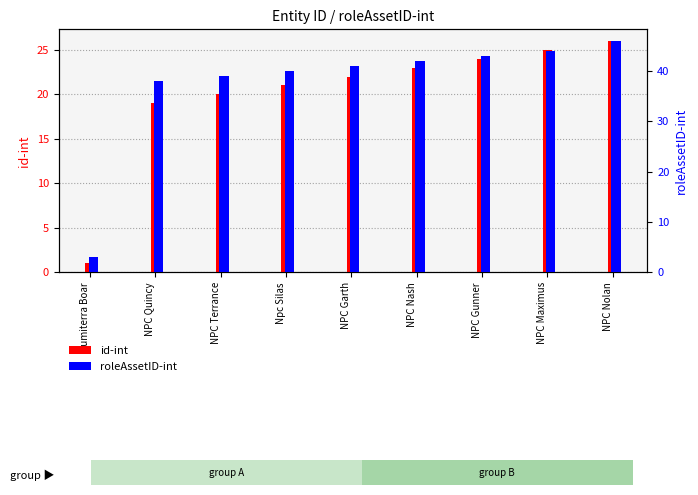

What is the value of the id-int bar at the 8th from the left?

25